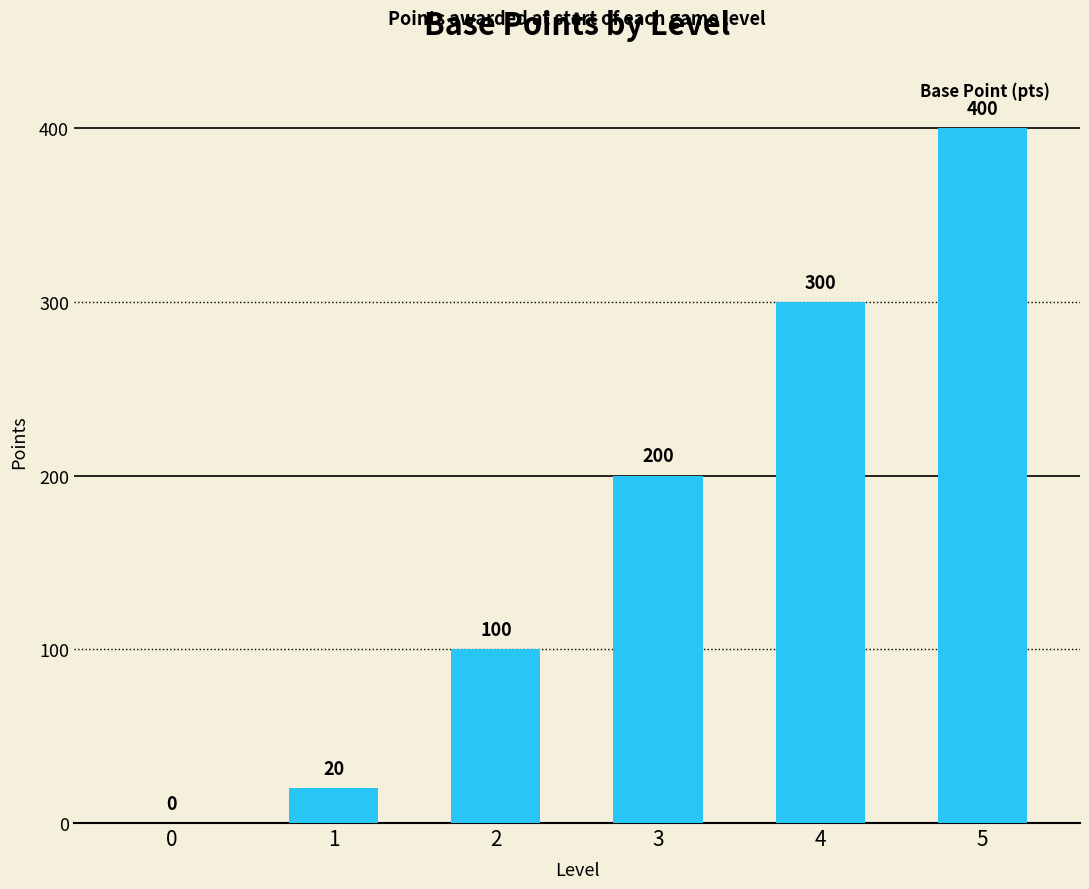

Reading left to right, extract all data points from this chart.

0	20	100	200	300	400